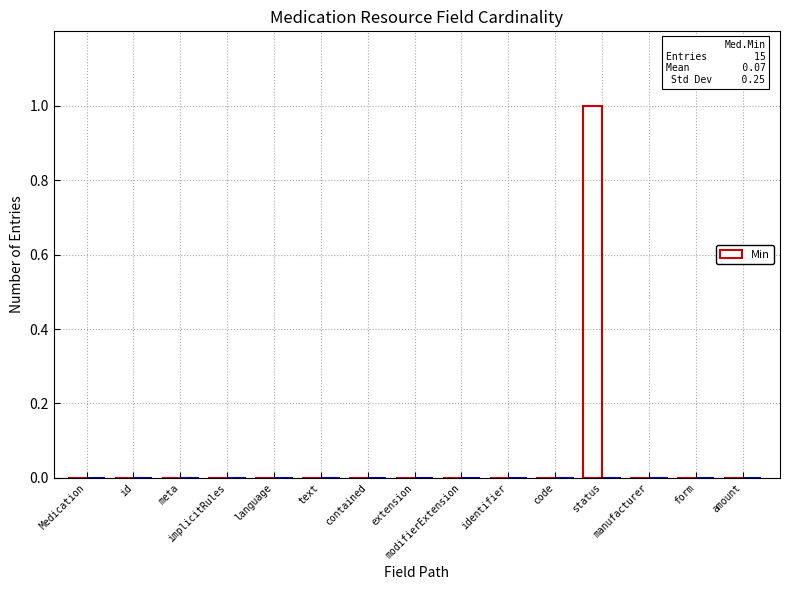

Are the bars horizontal?

No